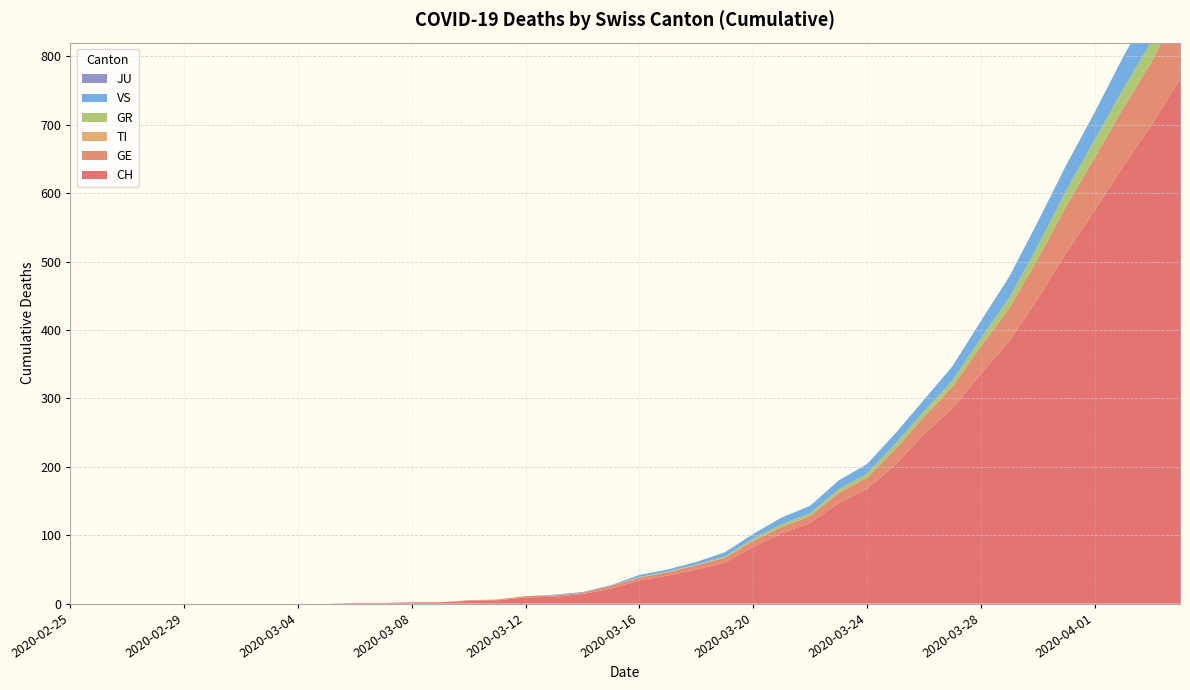

Reading left to right, extract all data points from this chart.

CH: 2020-02-25=0	2020-02-26=0	2020-02-27=0	2020-02-28=0	2020-02-29=0	2020-03-01=0	2020-03-02=0	2020-03-03=0	2020-03-04=0	2020-03-05=0	2020-03-06=1	2020-03-07=1	2020-03-08=2	2020-03-09=2	2020-03-10=4	2020-03-11=5	2020-03-12=9	2020-03-13=10	2020-03-14=14	2020-03-15=22	2020-03-16=34	2020-03-17=41	2020-03-18=50	2020-03-19=60	2020-03-20=83	2020-03-21=103	2020-03-22=118	2020-03-23=147	2020-03-24=168	2020-03-25=203	2020-03-26=248	2020-03-27=285	2020-03-28=336	2020-03-29=384	2020-03-30=446	2020-03-31=513	2020-04-01=575	2020-04-02=639	2020-04-03=700	2020-04-04=767
GE: 2020-02-25=0	2020-02-26=0	2020-02-27=0	2020-02-28=0	2020-02-29=0	2020-03-01=0	2020-03-02=0	2020-03-03=0	2020-03-04=0	2020-03-05=0	2020-03-06=0	2020-03-07=0	2020-03-08=0	2020-03-09=0	2020-03-10=1	2020-03-11=1	2020-03-12=2	2020-03-13=2	2020-03-14=2	2020-03-15=4	2020-03-16=4	2020-03-17=5	2020-03-18=6	2020-03-19=7	2020-03-20=9	2020-03-21=9	2020-03-22=10	2020-03-23=15	2020-03-24=16	2020-03-25=23	2020-03-26=25	2020-03-27=32	2020-03-28=40	2020-03-29=48	2020-03-30=58	2020-03-31=68	2020-04-01=77	2020-04-02=85	2020-04-03=92	2020-04-04=106
TI: 2020-02-25=0	2020-02-26=0	2020-02-27=0	2020-02-28=0	2020-02-29=0	2020-03-01=0	2020-03-02=0	2020-03-03=0	2020-03-04=0	2020-03-05=0	2020-03-06=0	2020-03-07=0	2020-03-08=0	2020-03-09=0	2020-03-10=0	2020-03-11=0	2020-03-12=0	2020-03-13=0	2020-03-14=0	2020-03-15=0	2020-03-16=0	2020-03-17=0	2020-03-18=0	2020-03-19=0	2020-03-20=0	2020-03-21=0	2020-03-22=0	2020-03-23=0	2020-03-24=0	2020-03-25=0	2020-03-26=0	2020-03-27=0	2020-03-28=0	2020-03-29=0	2020-03-30=0	2020-03-31=0	2020-04-01=0	2020-04-02=0	2020-04-03=0	2020-04-04=0
GR: 2020-02-25=0	2020-02-26=0	2020-02-27=0	2020-02-28=0	2020-02-29=0	2020-03-01=0	2020-03-02=0	2020-03-03=0	2020-03-04=0	2020-03-05=0	2020-03-06=0	2020-03-07=0	2020-03-08=0	2020-03-09=0	2020-03-10=0	2020-03-11=0	2020-03-12=0	2020-03-13=0	2020-03-14=0	2020-03-15=0	2020-03-16=1	2020-03-17=1	2020-03-18=1	2020-03-19=2	2020-03-20=3	2020-03-21=4	2020-03-22=4	2020-03-23=5	2020-03-24=6	2020-03-25=8	2020-03-26=8	2020-03-27=9	2020-03-28=12	2020-03-29=15	2020-03-30=19	2020-03-31=23	2020-04-01=26	2020-04-02=28	2020-04-03=30	2020-04-04=30
VS: 2020-02-25=0	2020-02-26=0	2020-02-27=0	2020-02-28=0	2020-02-29=0	2020-03-01=0	2020-03-02=0	2020-03-03=0	2020-03-04=0	2020-03-05=0	2020-03-06=0	2020-03-07=0	2020-03-08=0	2020-03-09=0	2020-03-10=0	2020-03-11=0	2020-03-12=0	2020-03-13=1	2020-03-14=1	2020-03-15=1	2020-03-16=3	2020-03-17=3	2020-03-18=4	2020-03-19=6	2020-03-20=7	2020-03-21=10	2020-03-22=11	2020-03-23=13	2020-03-24=14	2020-03-25=15	2020-03-26=17	2020-03-27=21	2020-03-28=25	2020-03-29=31	2020-03-30=35	2020-03-31=37	2020-04-01=40	2020-04-02=47	2020-04-03=51	2020-04-04=53
JU: 2020-02-25=0	2020-02-26=0	2020-02-27=0	2020-02-28=0	2020-02-29=0	2020-03-01=0	2020-03-02=0	2020-03-03=0	2020-03-04=0	2020-03-05=0	2020-03-06=0	2020-03-07=0	2020-03-08=0	2020-03-09=0	2020-03-10=0	2020-03-11=0	2020-03-12=0	2020-03-13=0	2020-03-14=0	2020-03-15=0	2020-03-16=0	2020-03-17=0	2020-03-18=0	2020-03-19=0	2020-03-20=0	2020-03-21=0	2020-03-22=0	2020-03-23=0	2020-03-24=0	2020-03-25=0	2020-03-26=0	2020-03-27=0	2020-03-28=0	2020-03-29=0	2020-03-30=0	2020-03-31=0	2020-04-01=0	2020-04-02=0	2020-04-03=0	2020-04-04=0